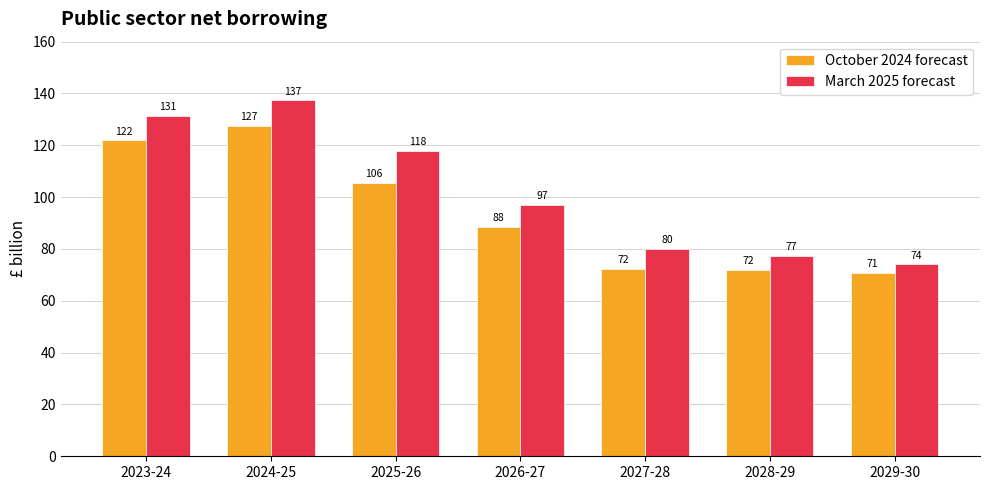

What is the maximum value for March 2025 forecast?

137.3